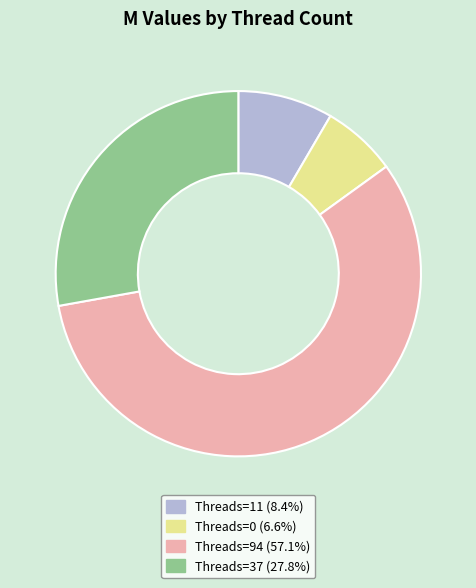

How many segments does this pie chart have?

4